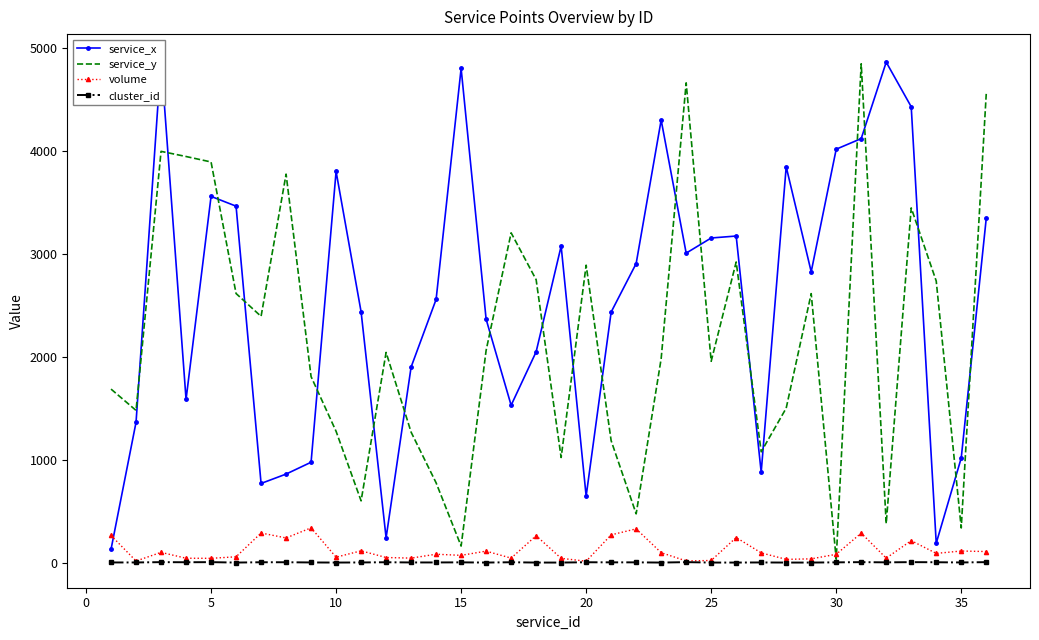

What are all the series names shown in the legend?

service_x, service_y, volume, cluster_id